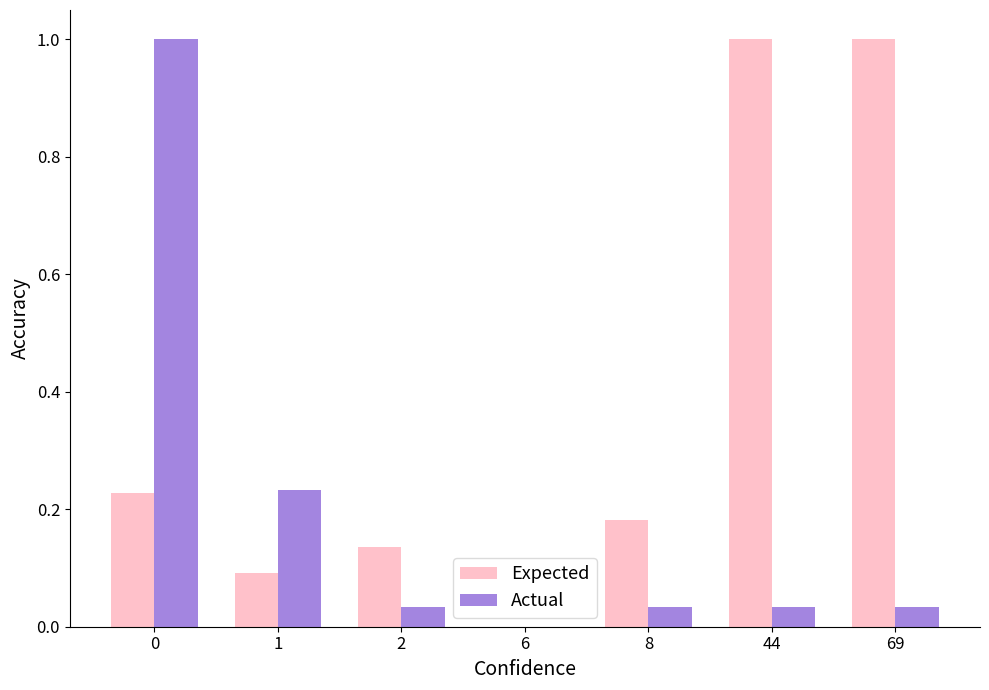

What is the sum of all Actual values?

1.4